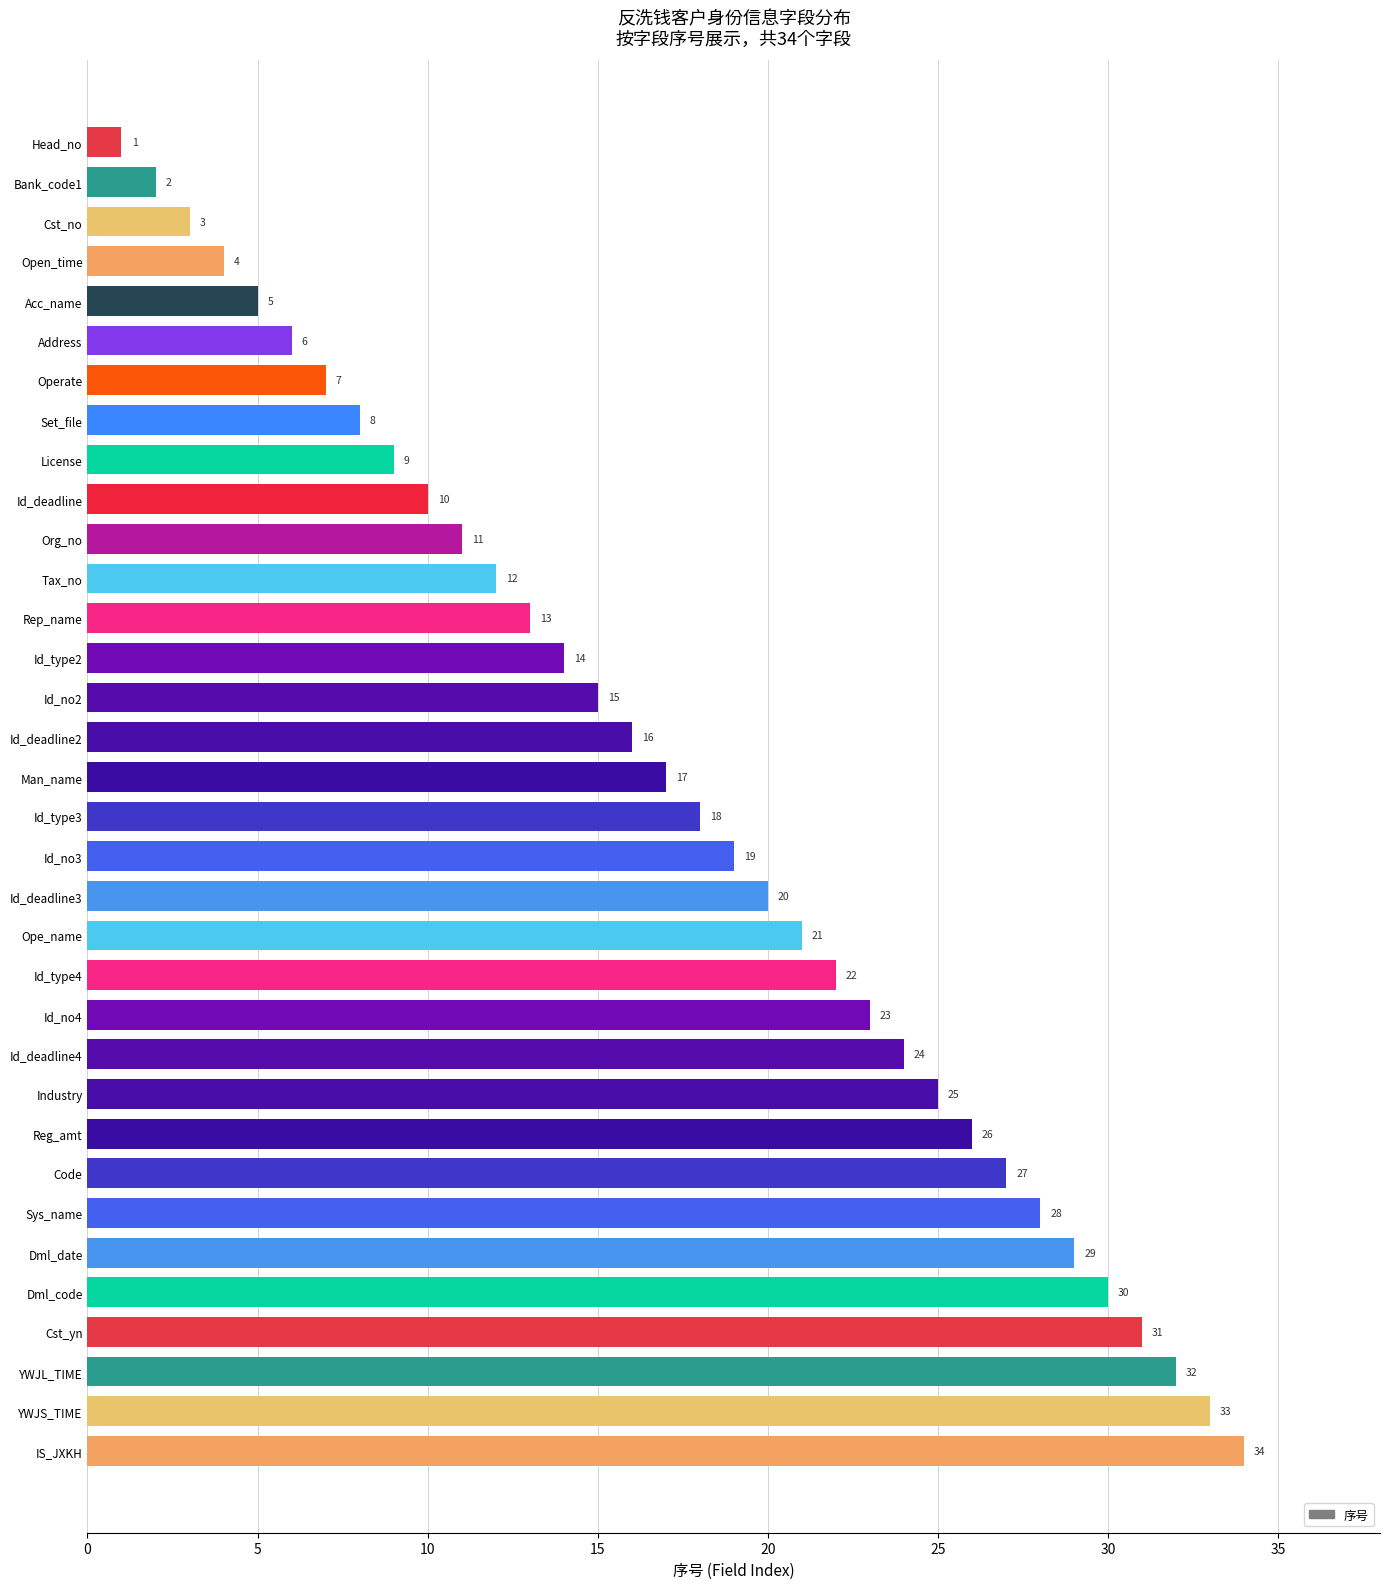

Reading bottom to top, transcribe all the data shown in this chart.

IS_JXKH=34	YWJS_TIME=33	YWJL_TIME=32	Cst_yn=31	Dml_code=30	Dml_date=29	Sys_name=28	Code=27	Reg_amt=26	Industry=25	Id_deadline4=24	Id_no4=23	Id_type4=22	Ope_name=21	Id_deadline3=20	Id_no3=19	Id_type3=18	Man_name=17	Id_deadline2=16	Id_no2=15	Id_type2=14	Rep_name=13	Tax_no=12	Org_no=11	Id_deadline=10	License=9	Set_file=8	Operate=7	Address=6	Acc_name=5	Open_time=4	Cst_no=3	Bank_code1=2	Head_no=1